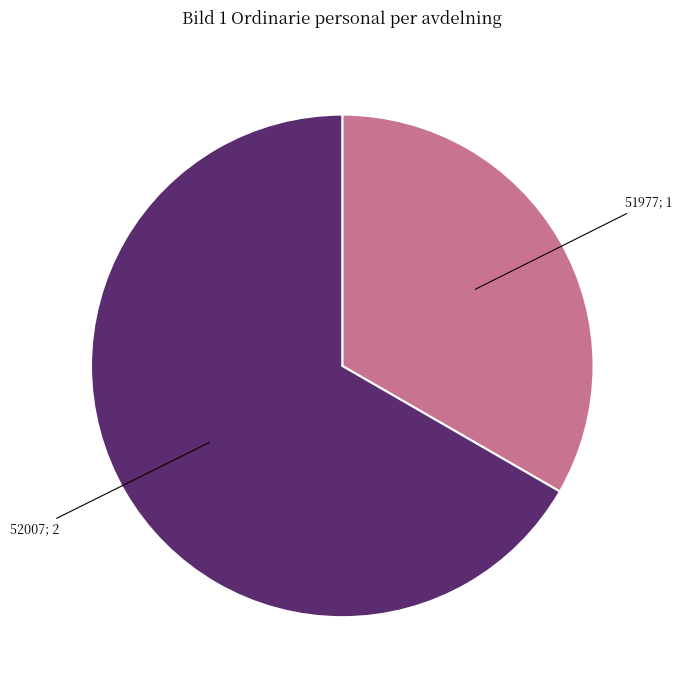

Does any single category account for the majority?

Yes